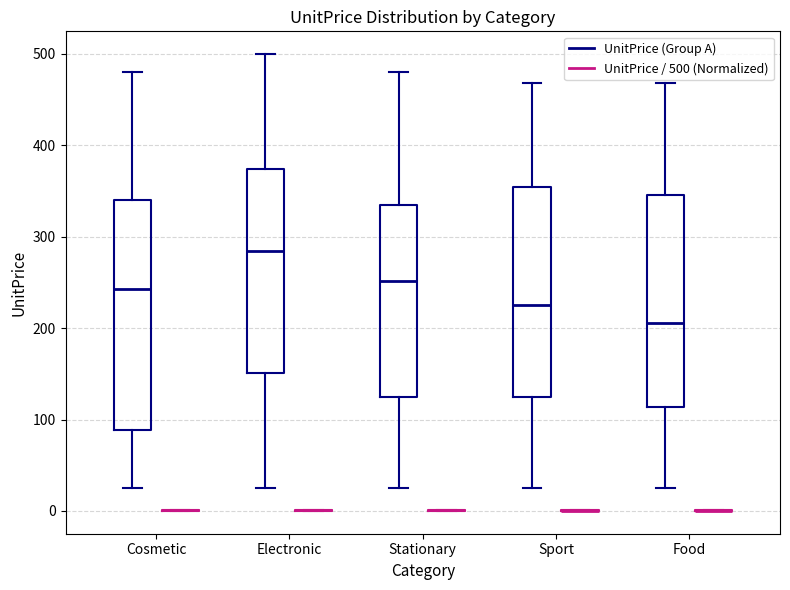

Reading left to right, read every box against the y-axis: the position of its median line, the range the box covers, and the ends of its whiskers. The values are not printed on the chart, so give them approximately, as read against the axis.

Cosmetic (UnitPrice (Group A)): median 240, box 90 to 340, whiskers 20 to 480
Cosmetic (UnitPrice / 500 (Normalized)): box collapsed to a line at 0, whiskers 0 to 0
Electronic (UnitPrice (Group A)): median 280, box 150 to 370, whiskers 20 to 500
Electronic (UnitPrice / 500 (Normalized)): box collapsed to a line at 0, whiskers 0 to 0
Stationary (UnitPrice (Group A)): median 250, box 130 to 330, whiskers 20 to 480
Stationary (UnitPrice / 500 (Normalized)): box collapsed to a line at 0, whiskers 0 to 0
Sport (UnitPrice (Group A)): median 230, box 120 to 350, whiskers 20 to 470
Sport (UnitPrice / 500 (Normalized)): box collapsed to a line at 0, whiskers 0 to 0
Food (UnitPrice (Group A)): median 210, box 110 to 350, whiskers 20 to 470
Food (UnitPrice / 500 (Normalized)): box collapsed to a line at 0, whiskers 0 to 0